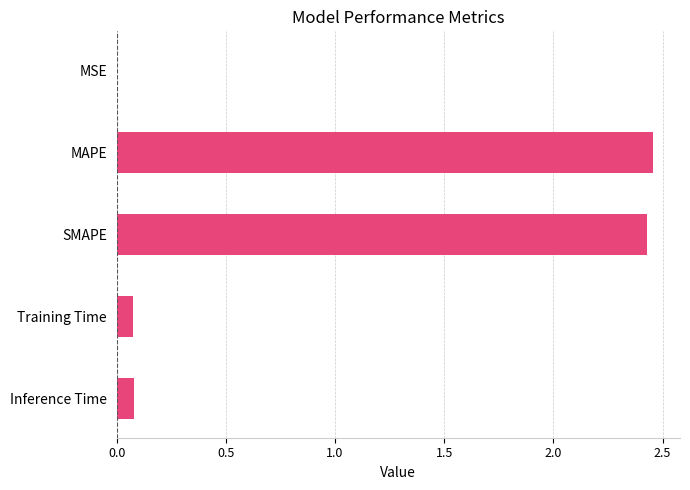

Is it true that the value at MAPE is 0.7?

False